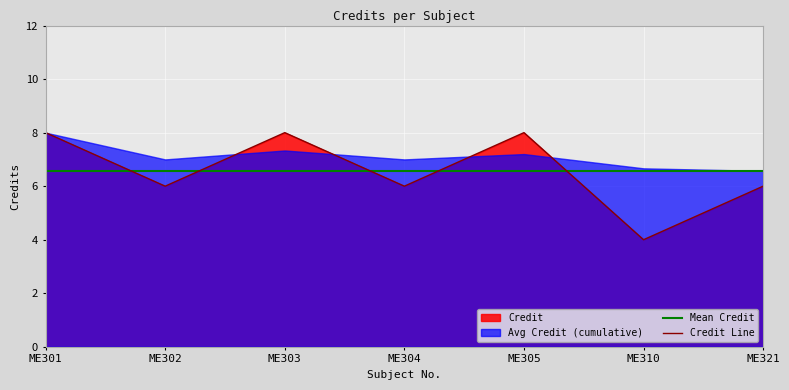

What is the value of the 6th point from the left?

4